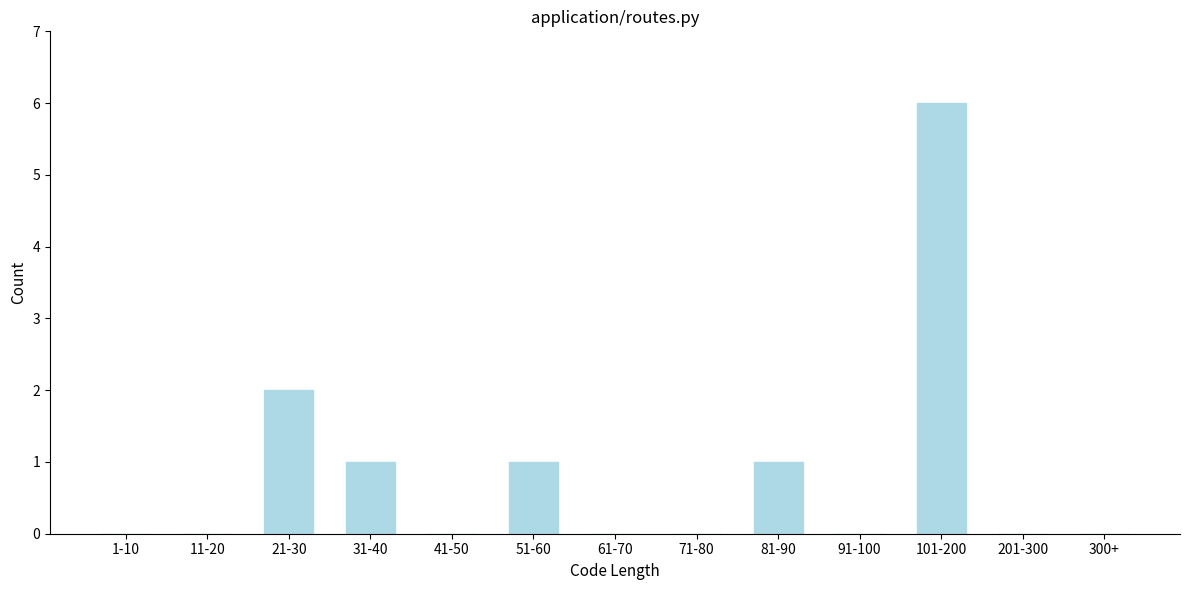

Reading right to left, extract all data points from this chart.

300+=0	201-300=0	101-200=6	91-100=0	81-90=1	71-80=0	61-70=0	51-60=1	41-50=0	31-40=1	21-30=2	11-20=0	1-10=0